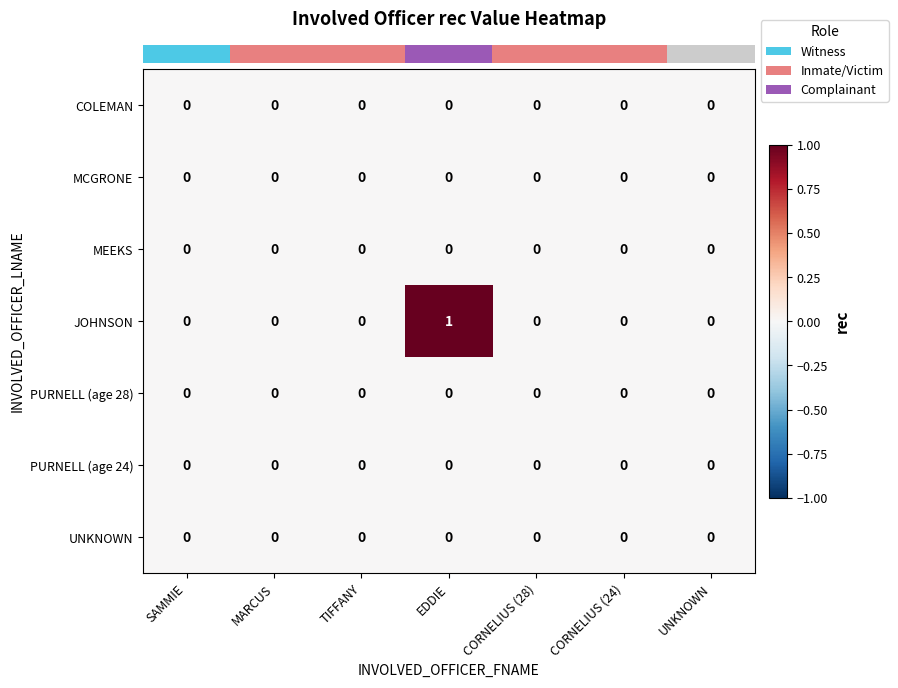

At which category is the sum across all series the highest?

EDDIE